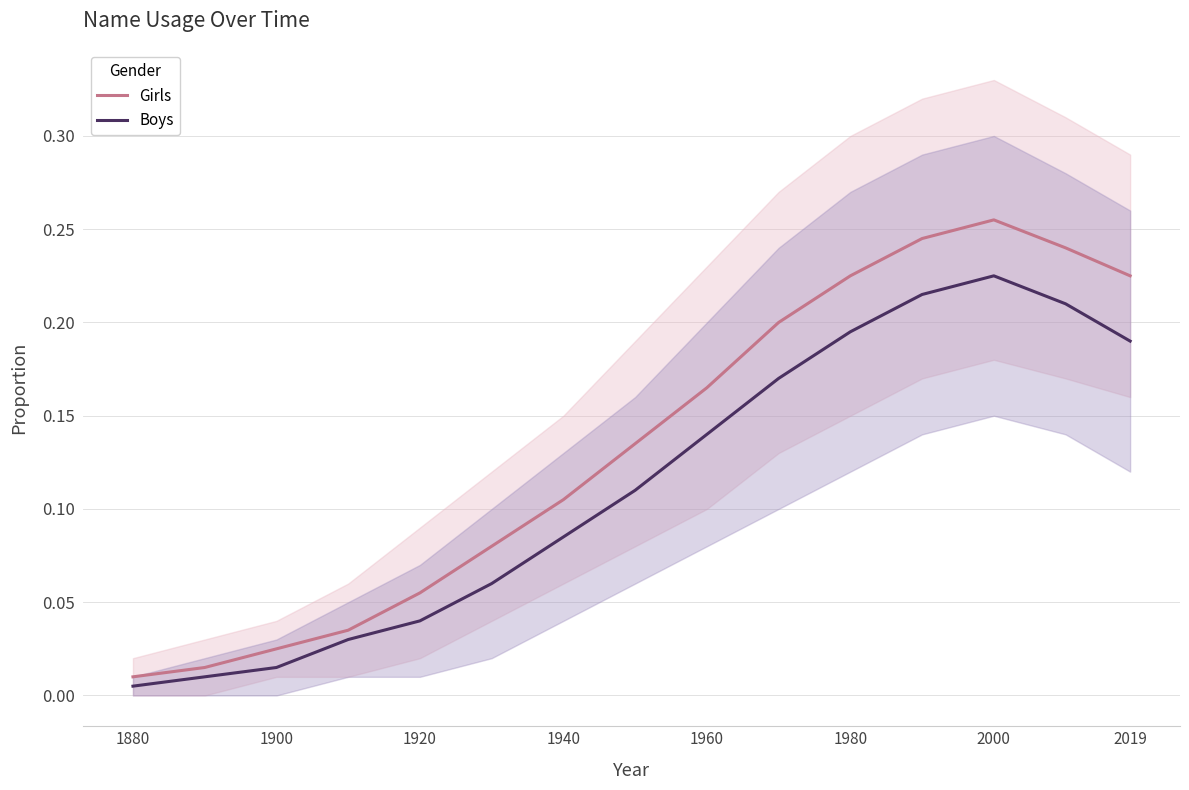

In Girls, how many points are higher than both neighbors (excluding endpoints)?

1